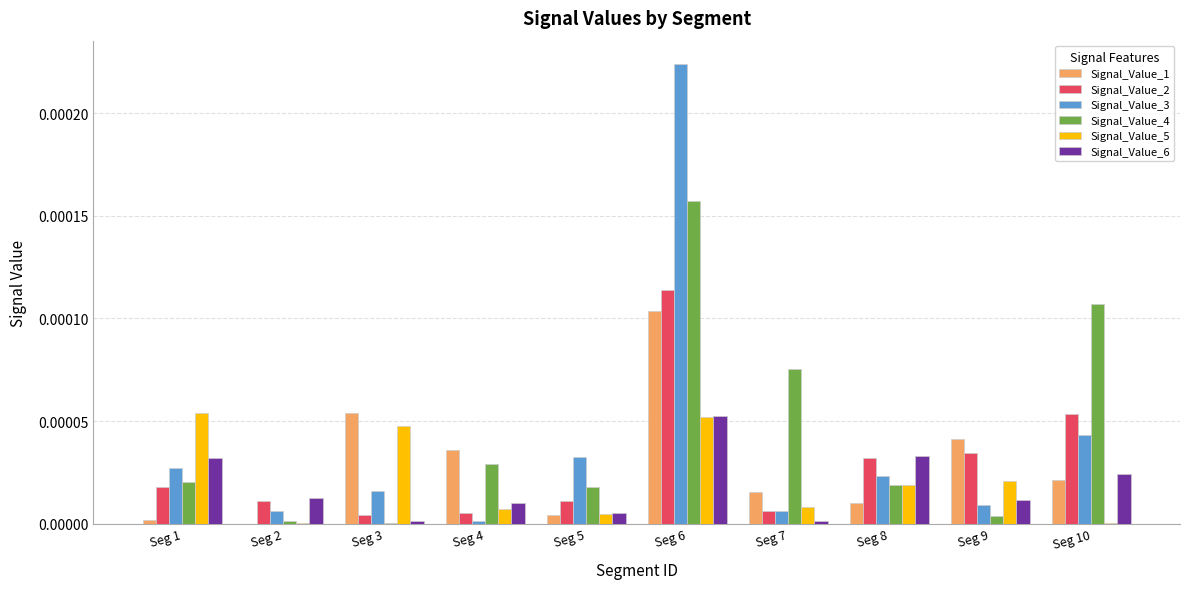

True or false: Signal_Value_4 has a value of 0.0 at Seg 4.

True